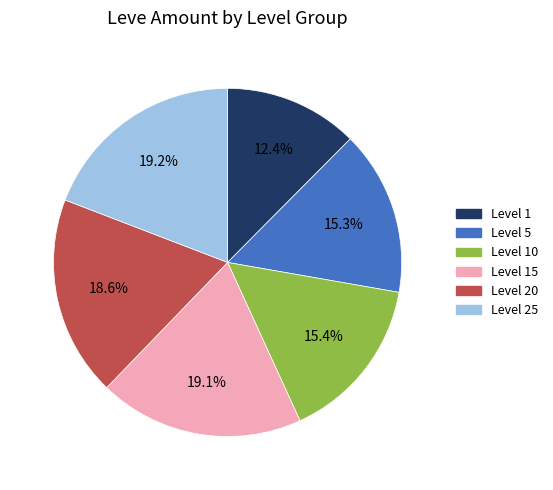

How much of the chart is everything except Level 25?

80.8%